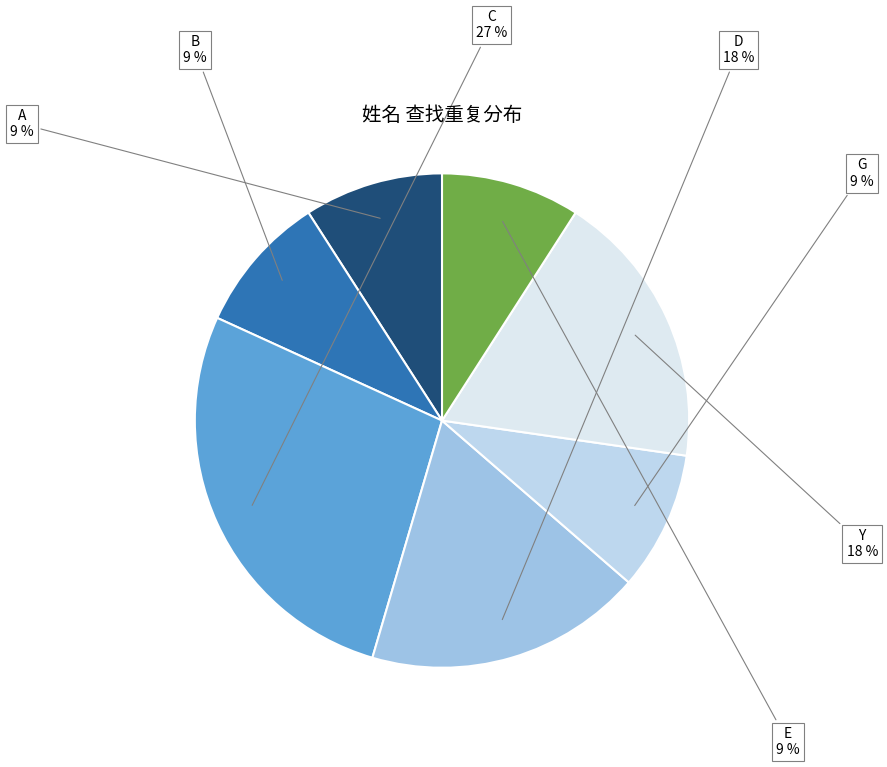

How many segments does this pie chart have?

7